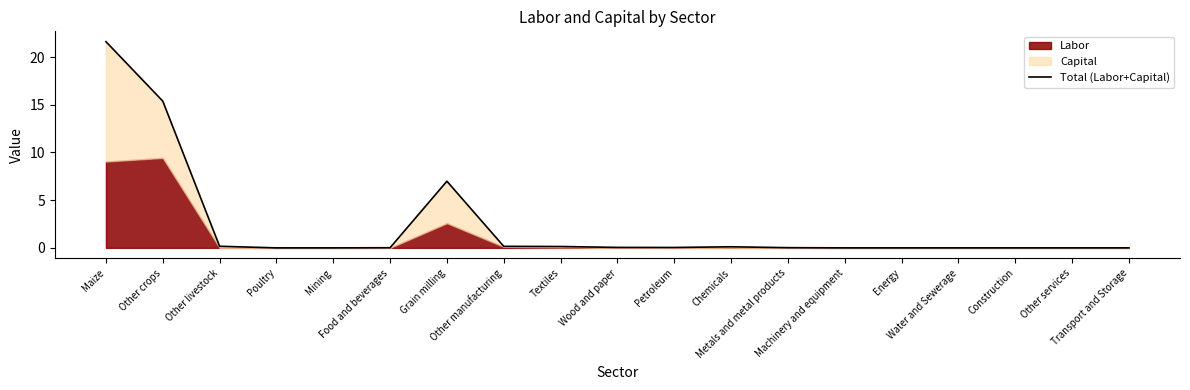

Reading left to right, list all the values displayed in this chart.

21.6	15.4	0.2	0.0	0.0	0.0	7.0	0.2	0.1	0.0	0.0	0.1	0.0	0.0	0.0	0.0	0.0	0.0	0.0